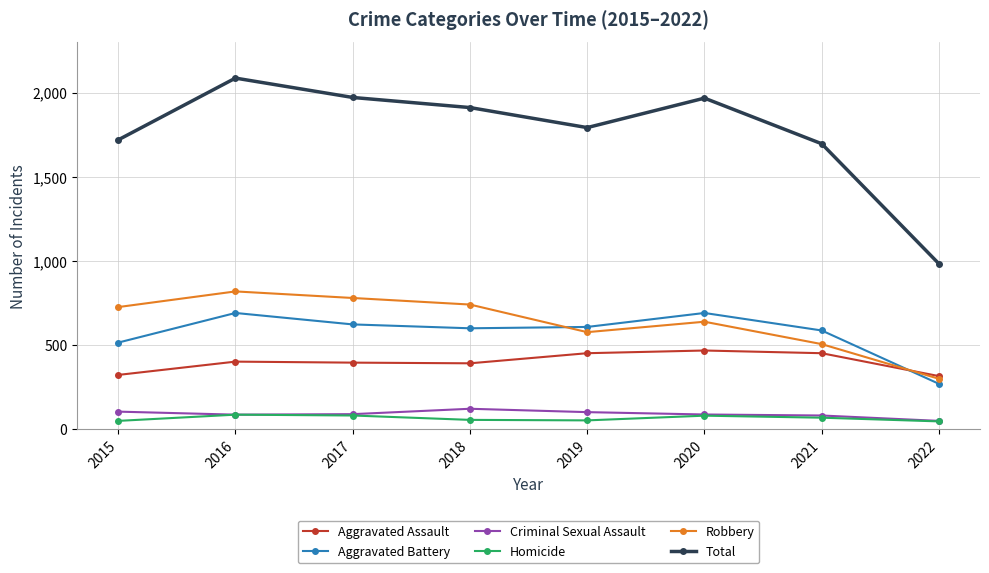

True or false: Robbery has a value of 437 at 2022.

False